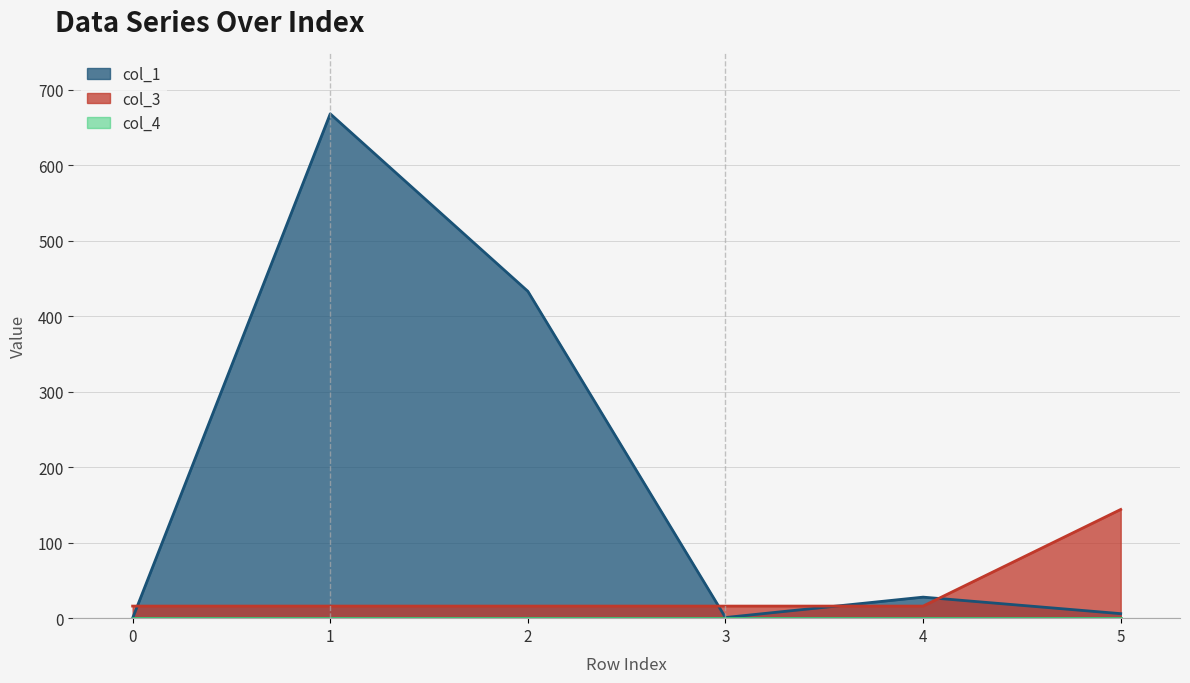

How many times do col_3 and col_1 cross each other?

4